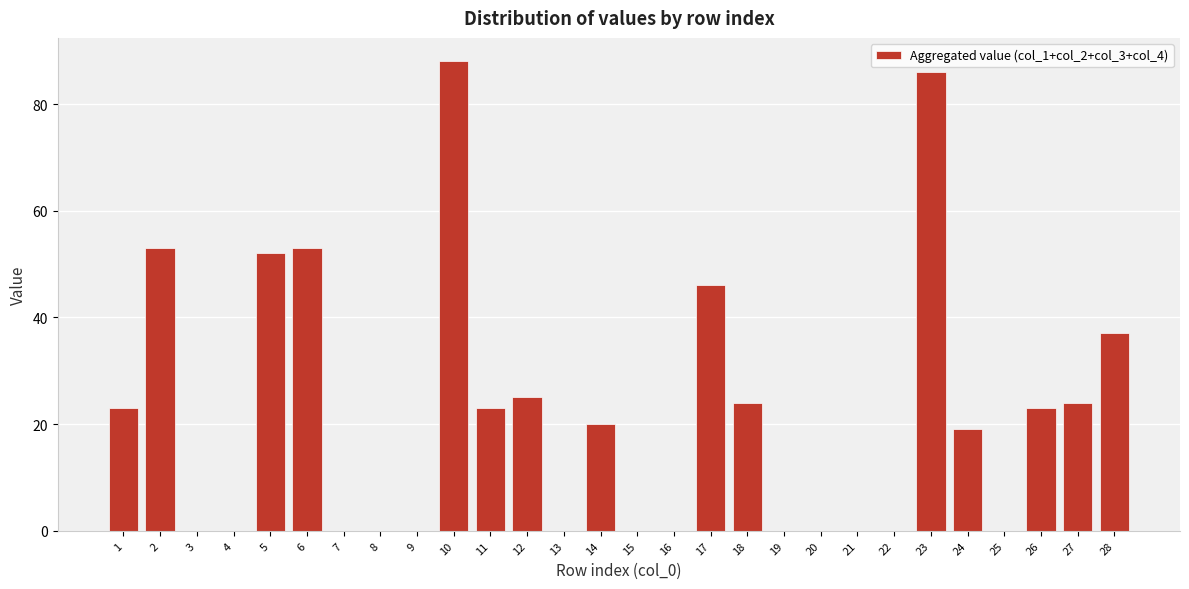

Reading left to right, what are all the values shown in this chart?

1=23	2=53	3=0	4=0	5=52	6=53	7=0	8=0	9=0	10=88	11=23	12=25	13=0	14=20	15=0	16=0	17=46	18=24	19=0	20=0	21=0	22=0	23=86	24=19	25=0	26=23	27=24	28=37